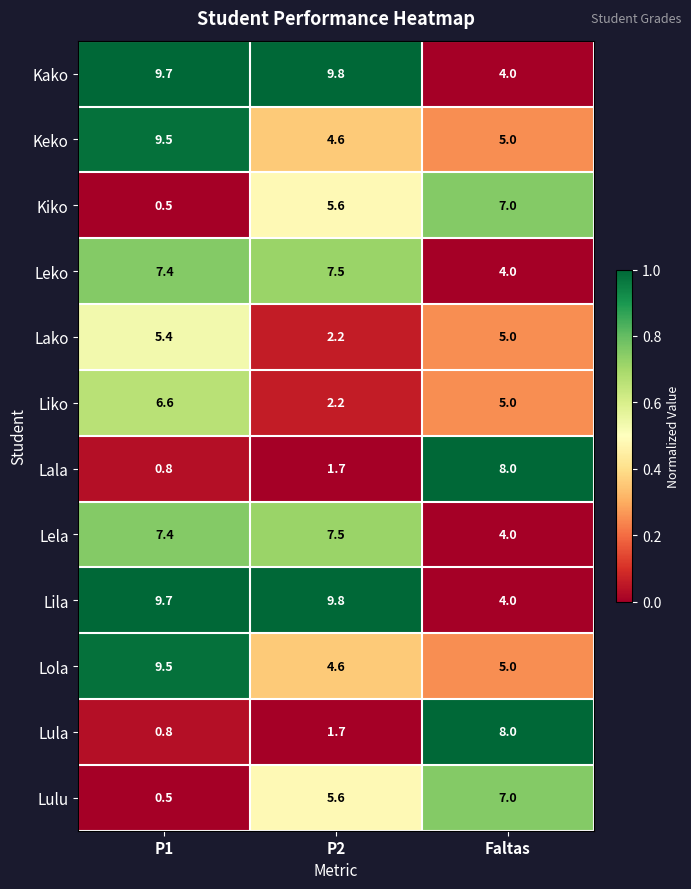

Read the Lula value at P2.

1.7